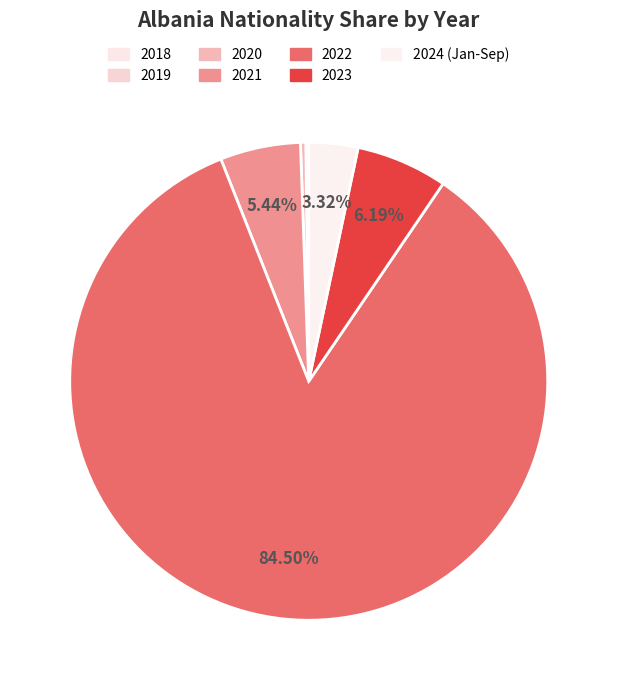

Which category has the biggest portion of the pie?

2022